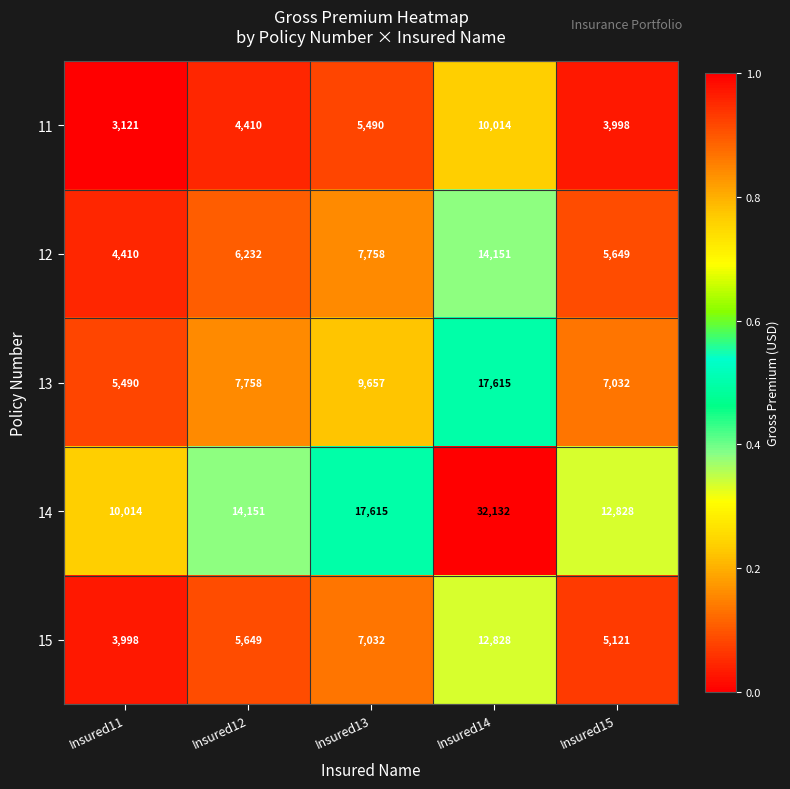

At which category does the chart reach its minimum across all series?

Insured11